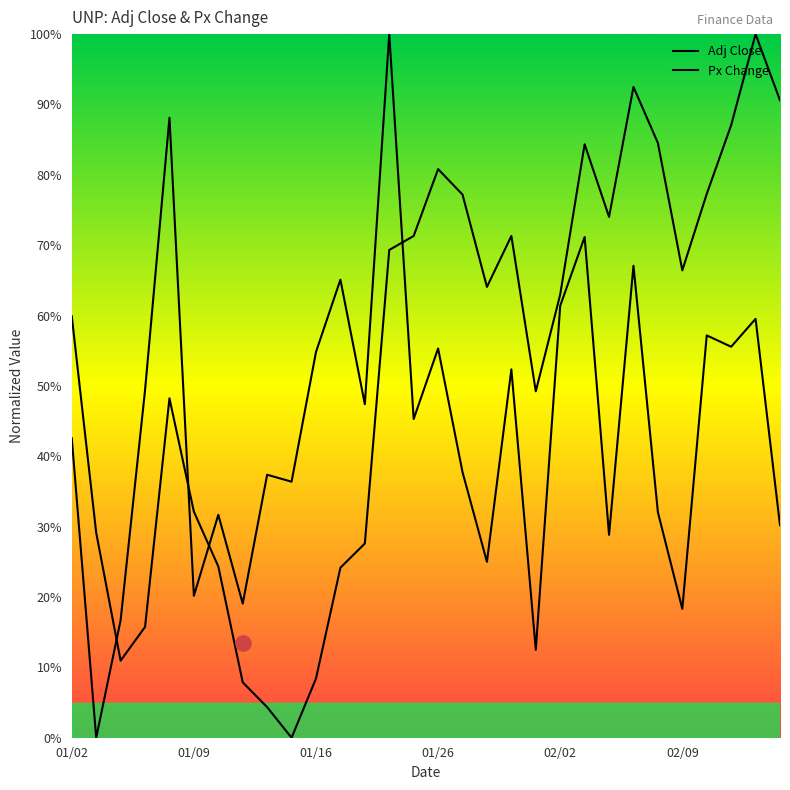

At which category is the sum across all series the highest?

13